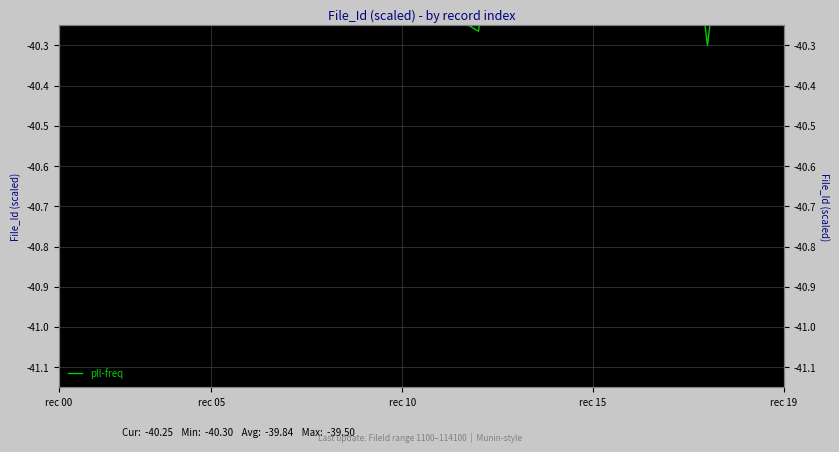

What is the change in value from 7 to 17?

-0.8